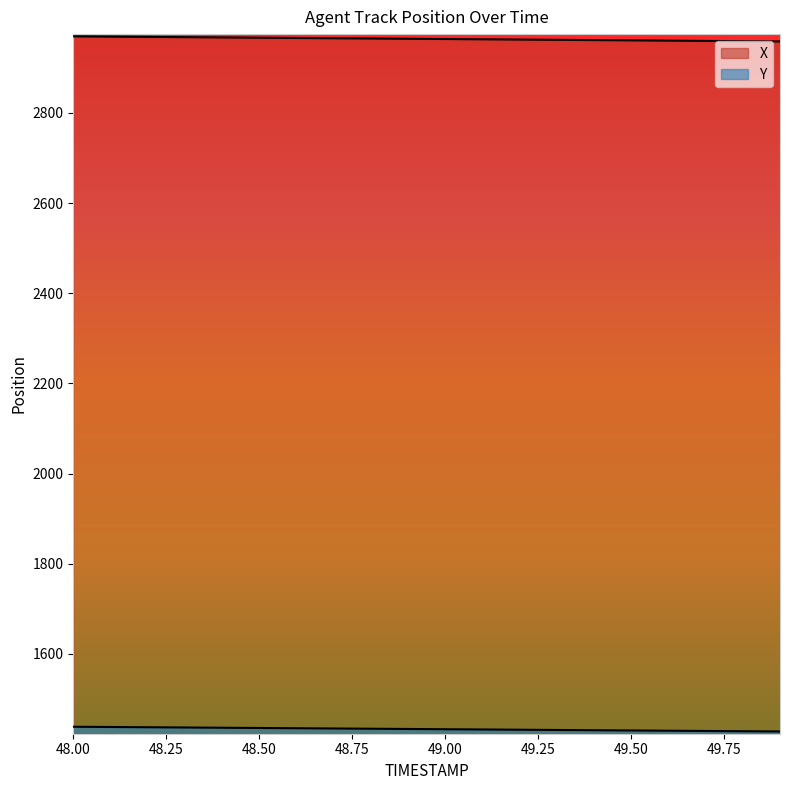

Which series has the widest spread of values?

X